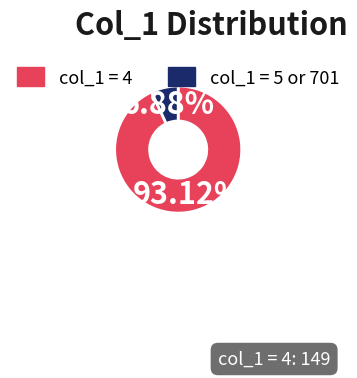

Is the sum of col_1 = 4 and col_1 = 5 or 701 greater than half?

Yes